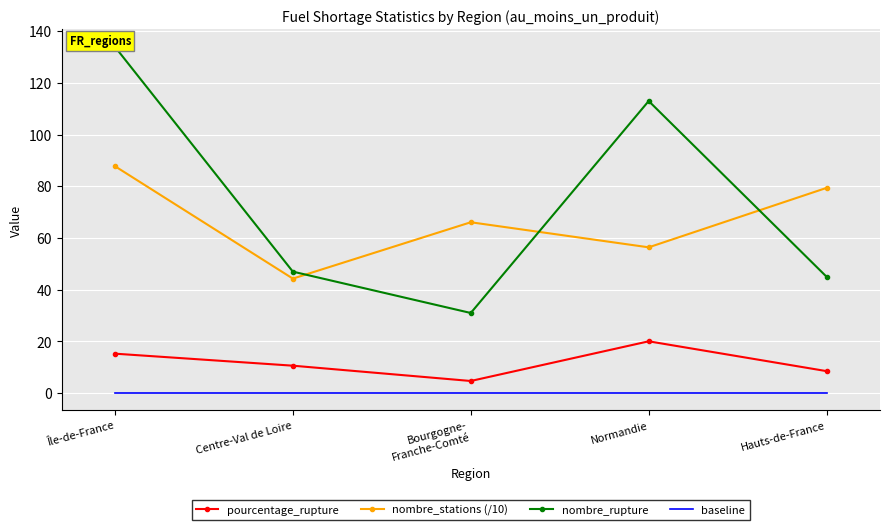

How many lines are shown in the chart?

4